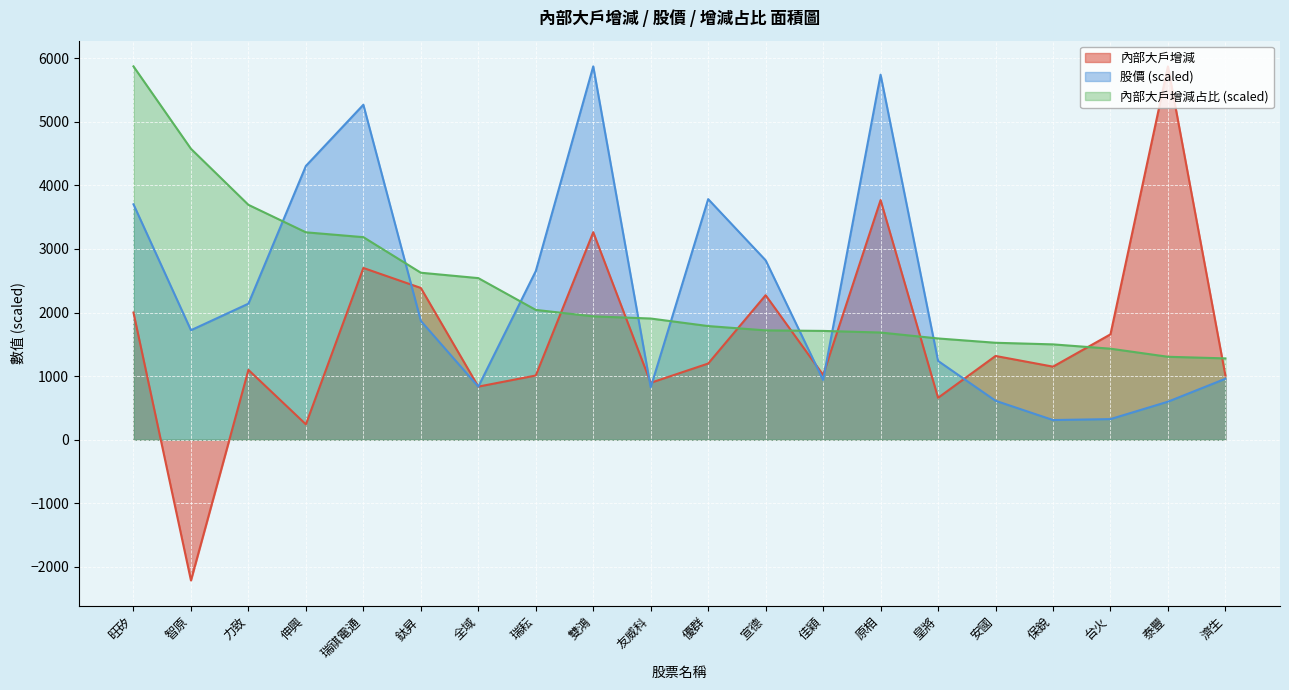

What is the sum of the 股價 values at 力致 and 泰豐?

2737.2